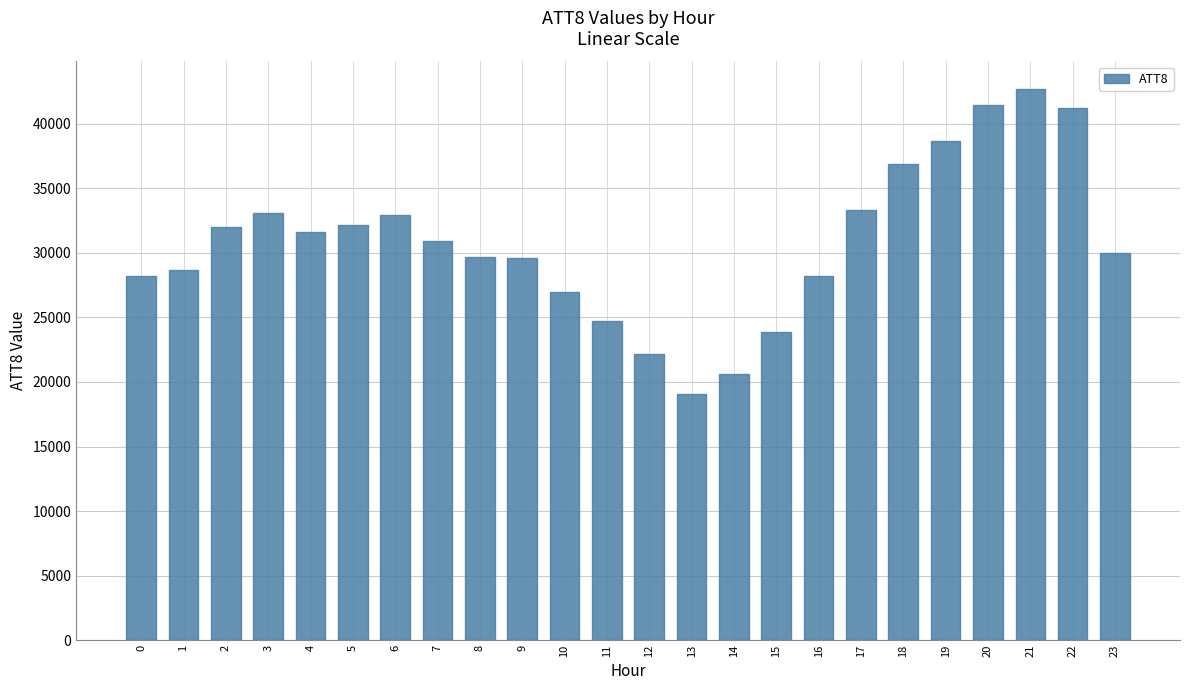

True or false: the data shows 28200 at 16.

True